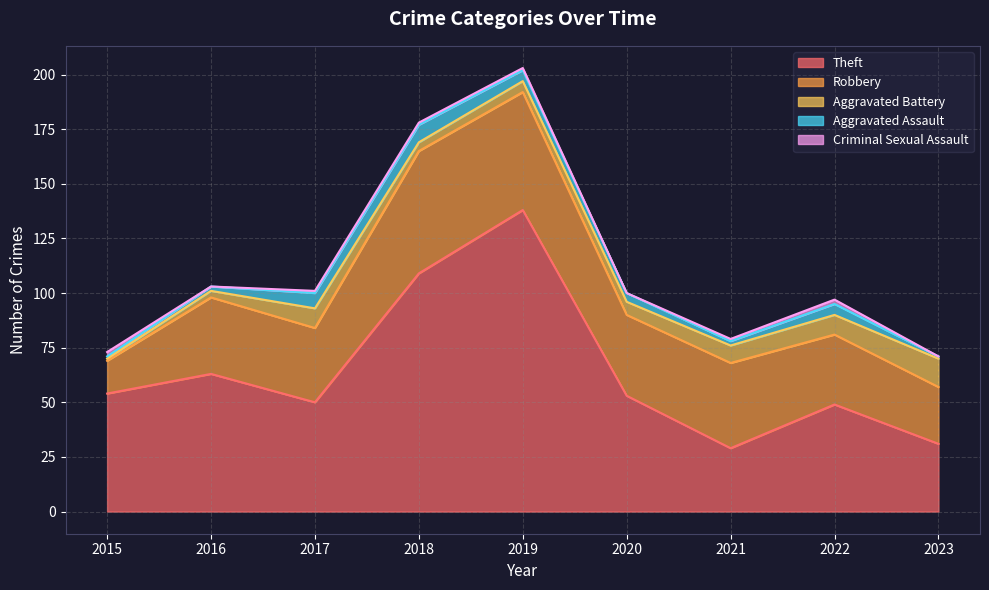

How many data points in Aggravated Assault are less than 4?

4